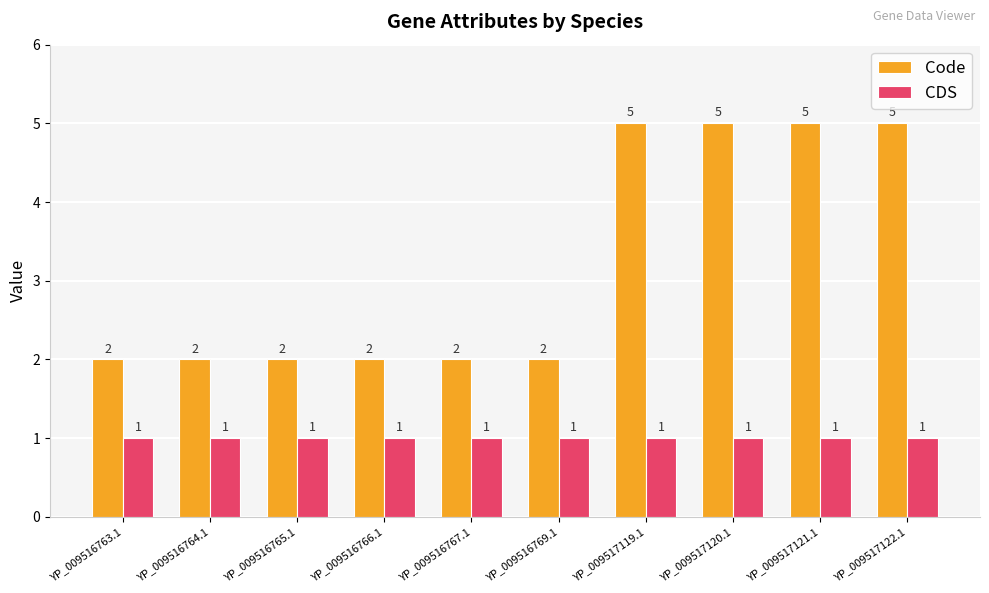

What position from the right is YP_009517120.1?

3